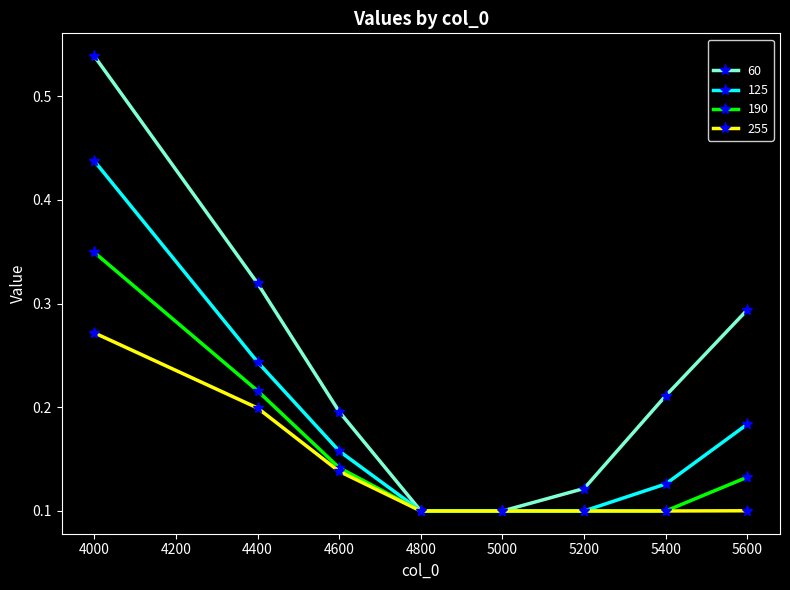

At which label does 125 reach its peak?

4000